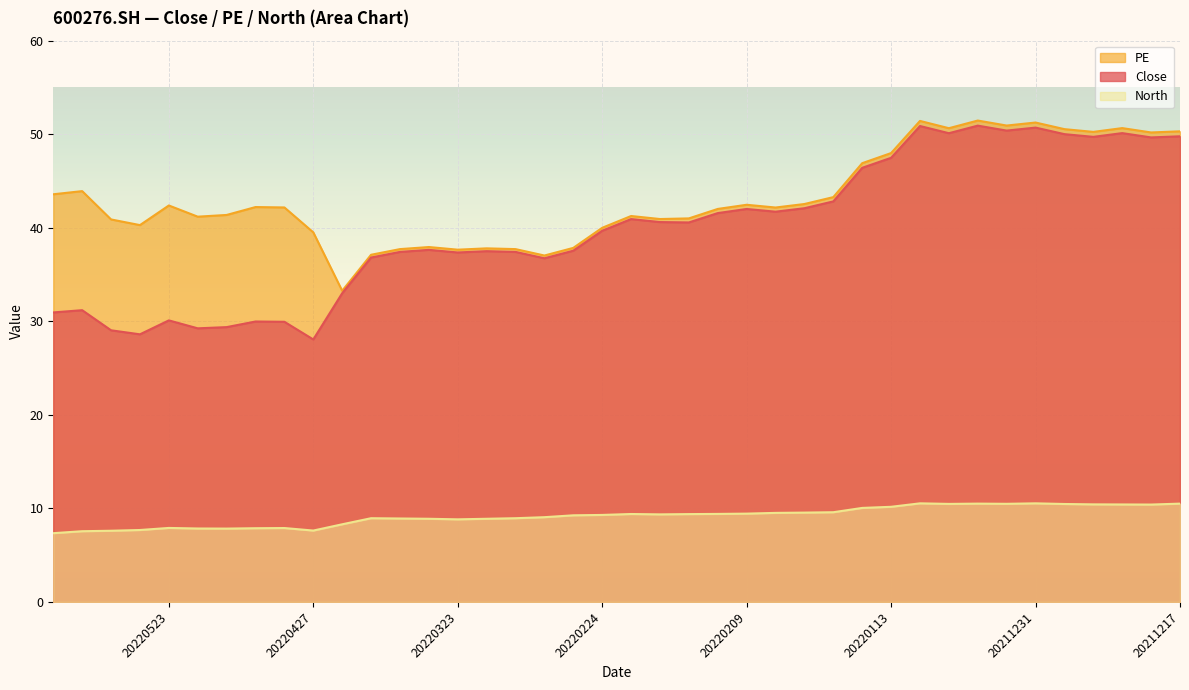

What is the value of the North point at the 40th from the left?

10.5